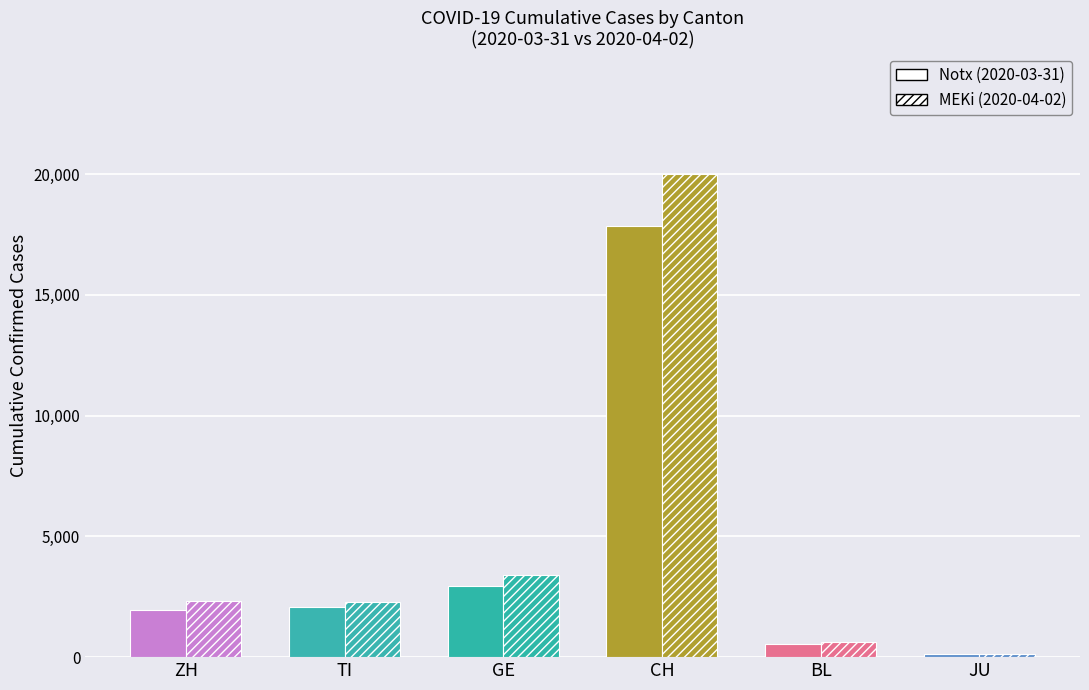

Is the value of Notx at GE greater than the value of 0.5uM MEKi at BL?

Yes